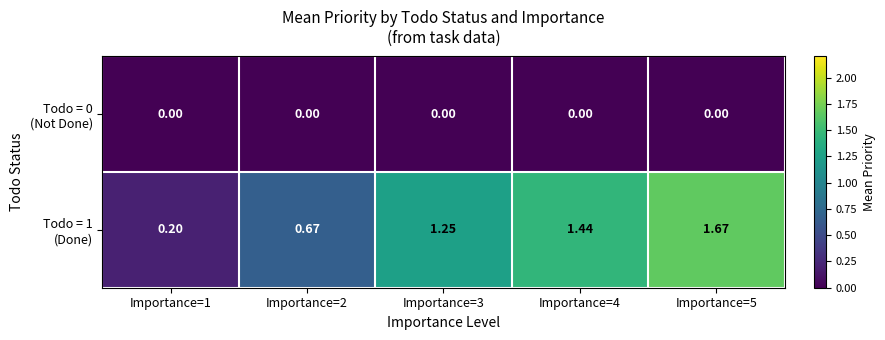

Count the number of data series in this chart.

2